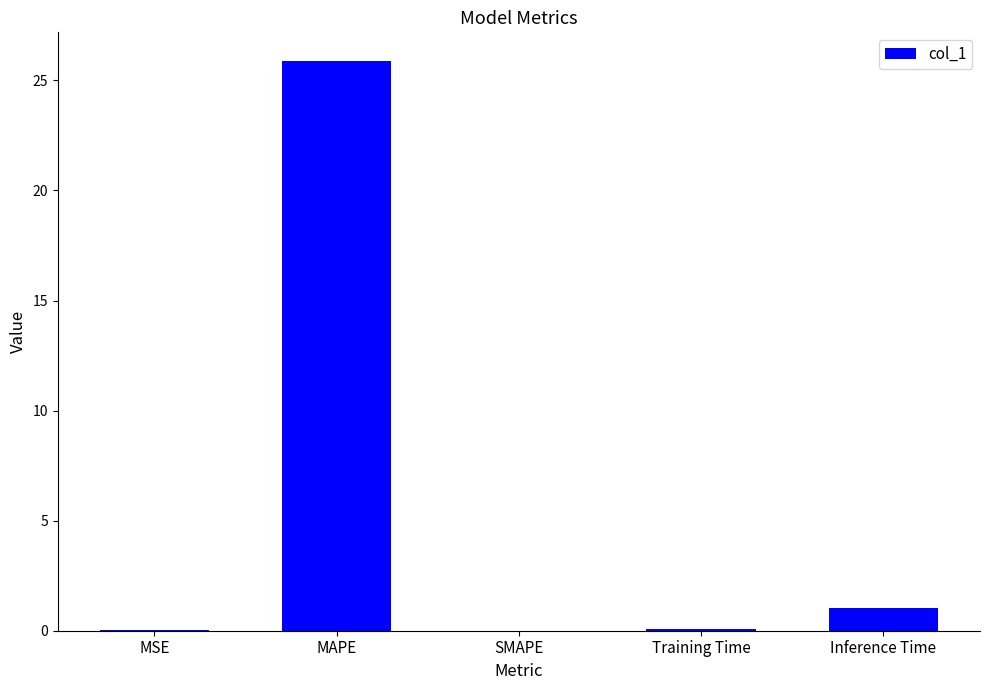

The chart shows a value of 0.0 at SMAPE. True or false?

True